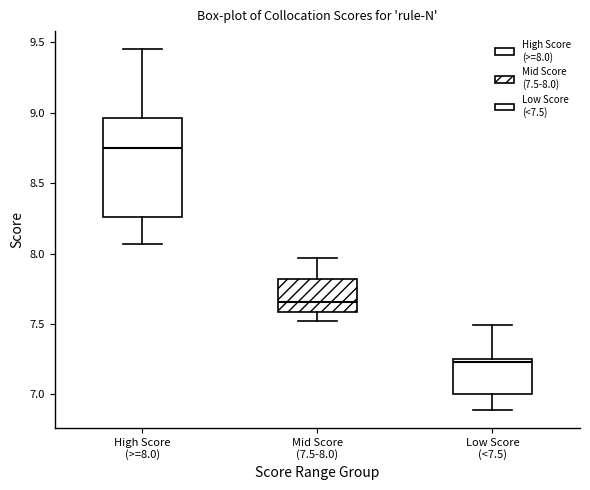

Comparing the boxes themselves (not the whiskers), which one is the tallest?

High Score (>=8.0)